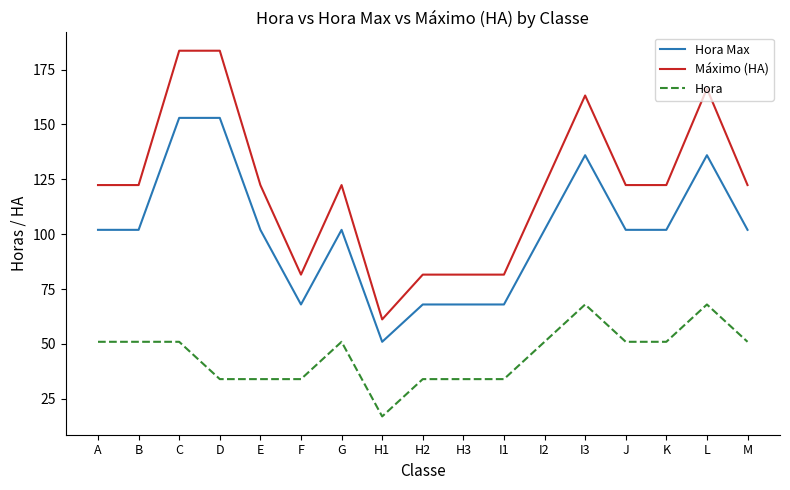

Which series changed the most between H3 and I3?

Máximo (HA)